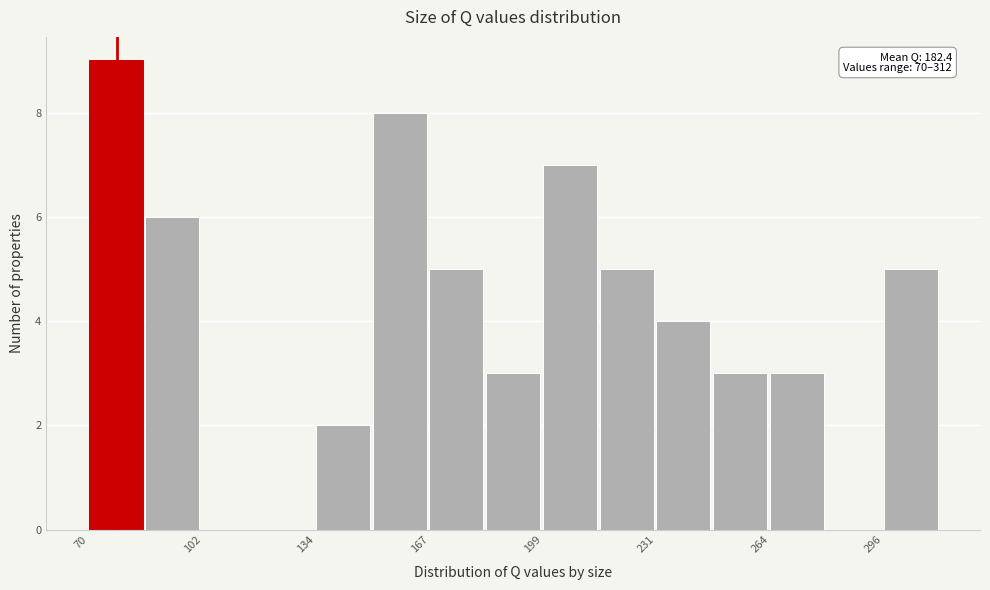

Around what value on the x-axis is the tallest bar? Give the approximate position of its centre, as read against the axis.

80